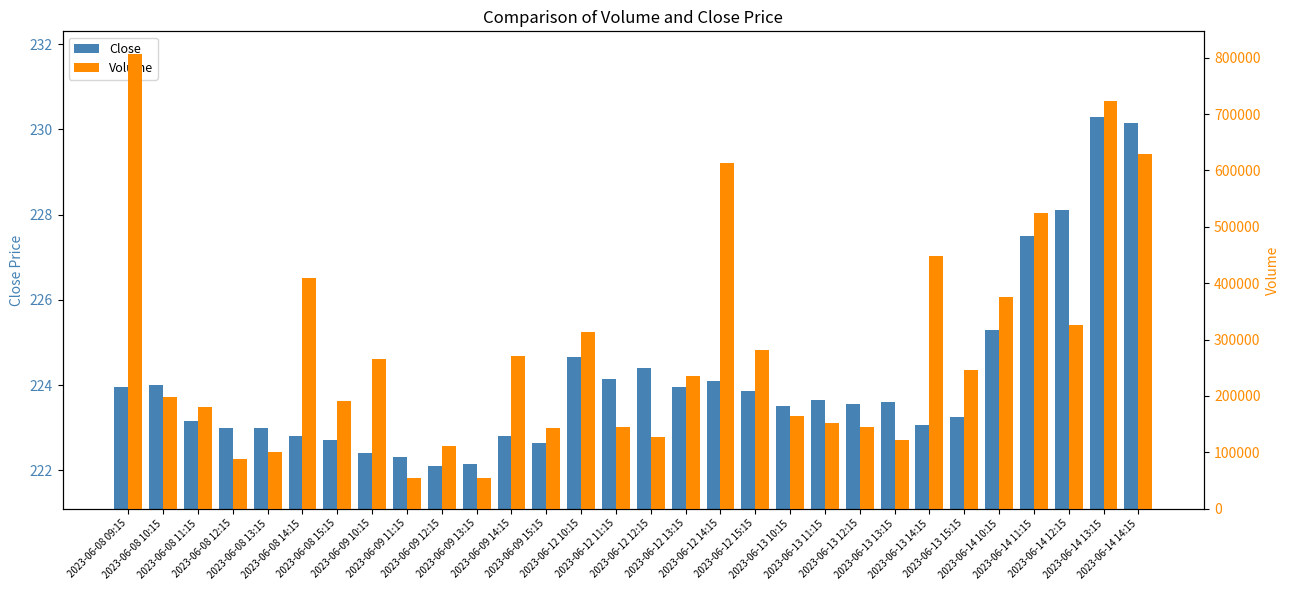

At which label is Close closest to 226?

2023-06-14 10:15